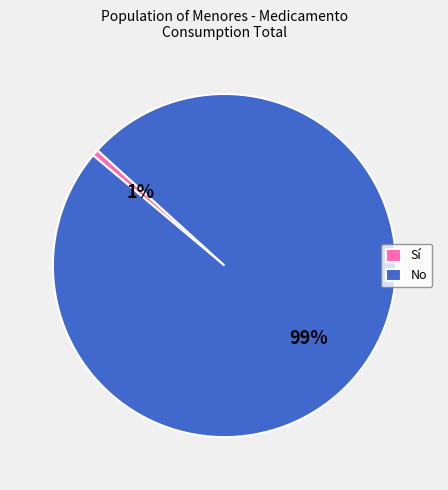

What percentage is the No slice, to the nearest percent?

99%